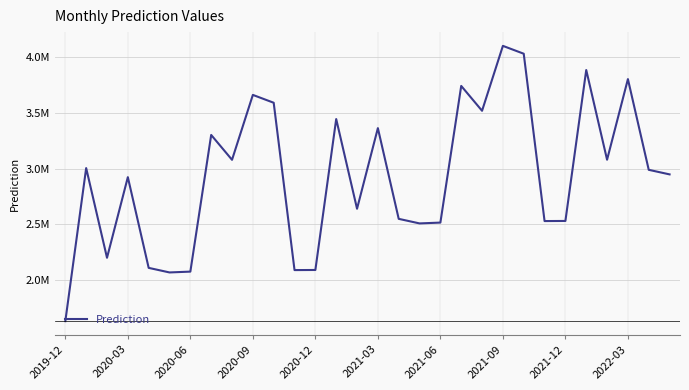

Is this an area chart (filled region under the line)?

No